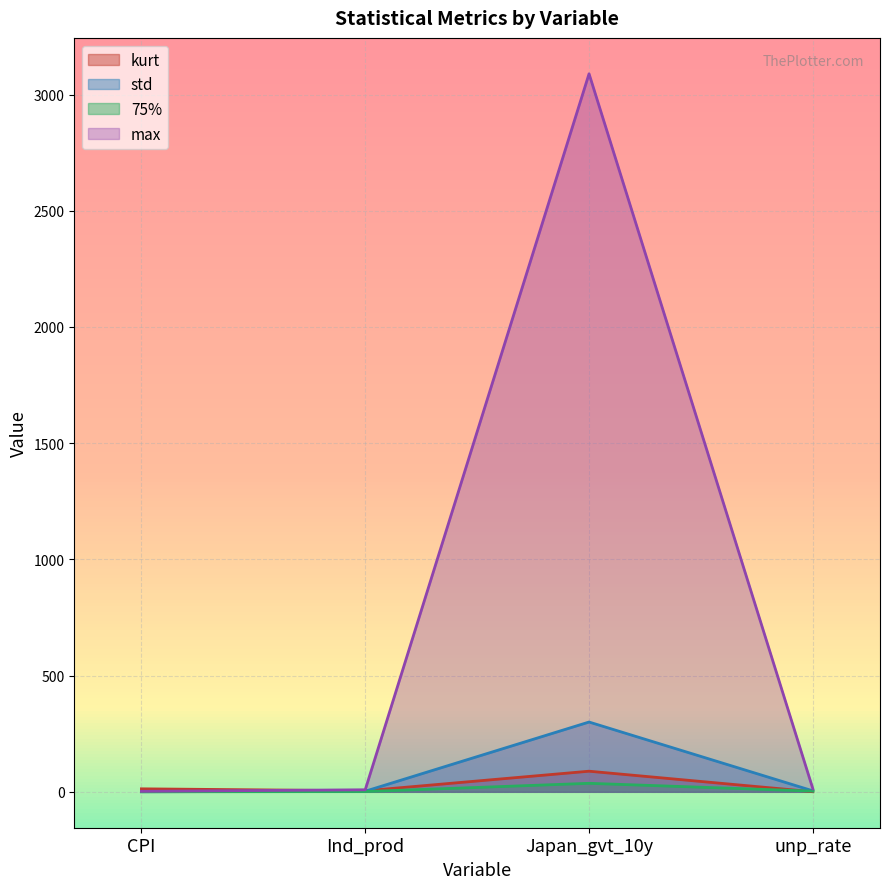

The kurt series shows 12.9 at CPI. True or false?

True